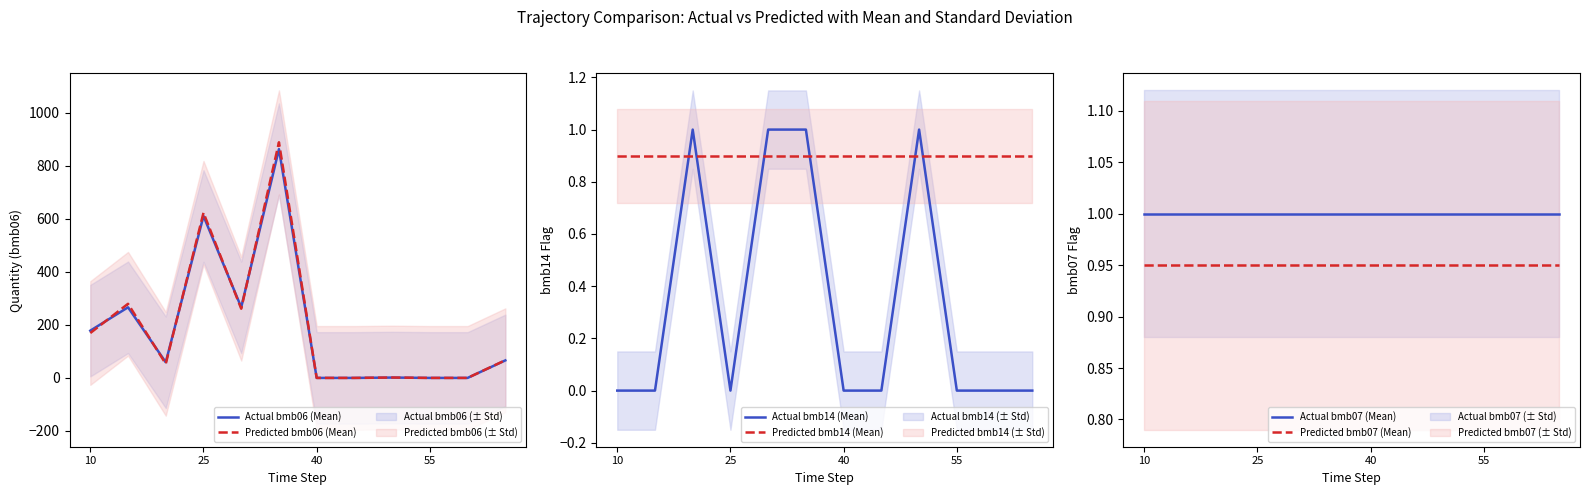

After their last crossing, which series has the higher values: Actual bmb14 (Mean) or Predicted bmb14 (Mean)?

Predicted bmb14 (Mean)